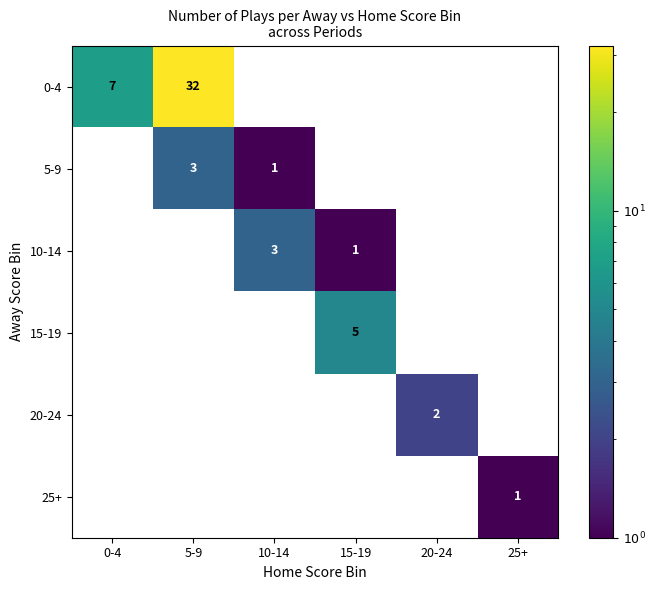

Is it true that 25+ equals 1 at 25+?

True